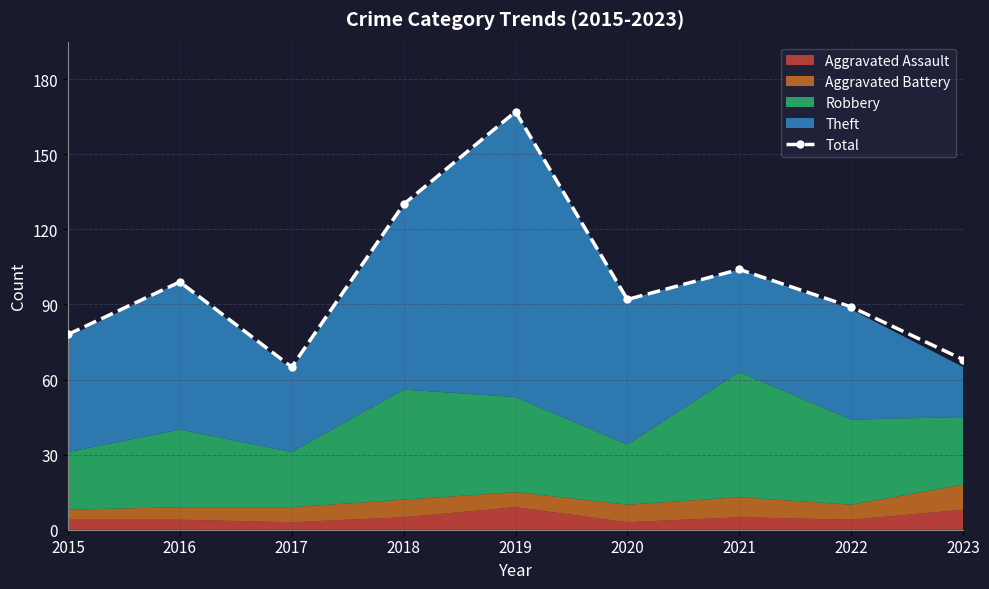

What is the sum of all values?

892